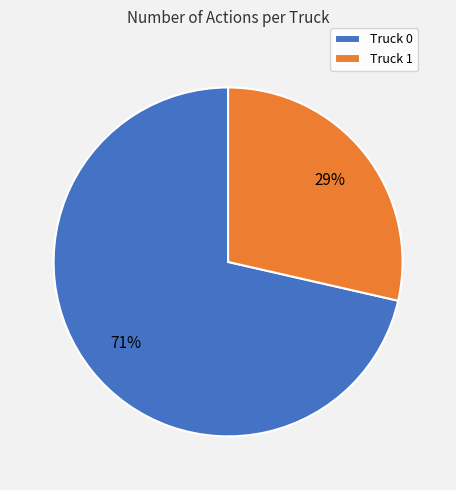

What is the ratio of the value at Truck 1 to the value at Truck 0?

0.4